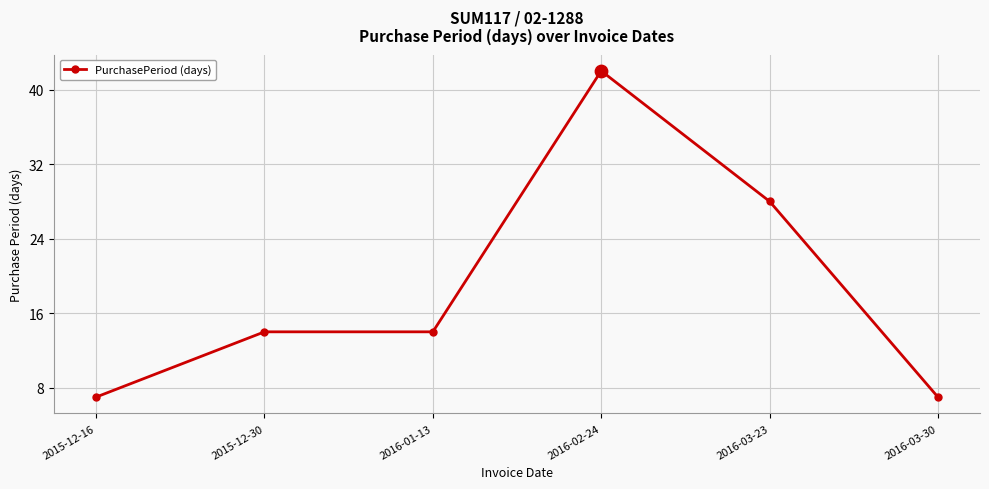

What is the change in value from 2015-12-30 to 2016-03-30?

-7